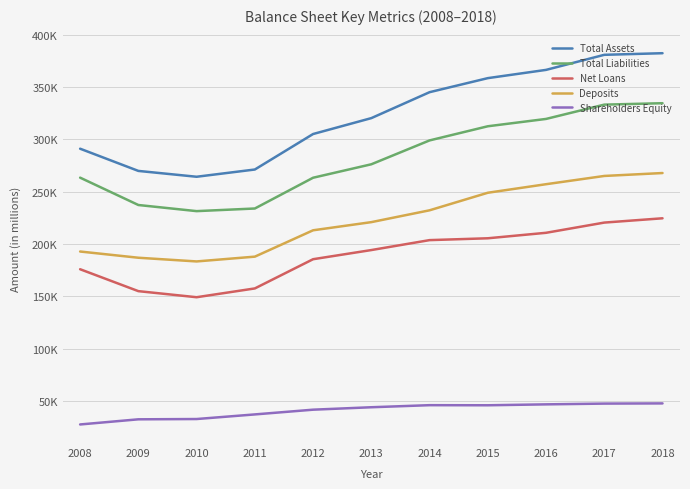

True or false: Shareholders Equity and Deposits cross at least once.

False